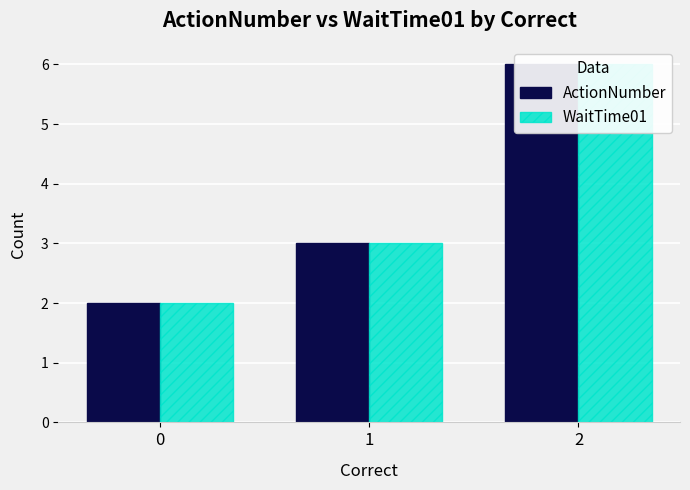

Reading left to right, extract all data points from this chart.

ActionNumber: 0=2	1=3	2=6
WaitTime01: 0=2	1=3	2=6